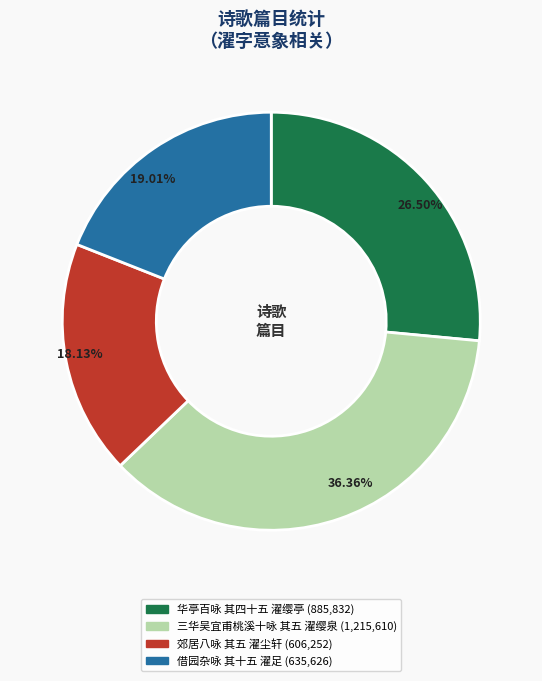

How many segments does this pie chart have?

4